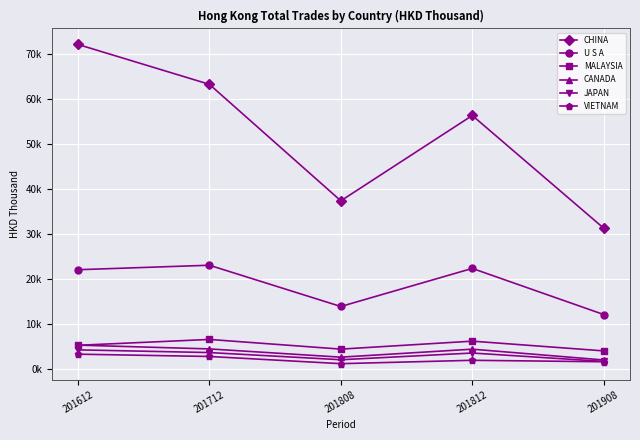

Which series has the widest spread of values?

CHINA